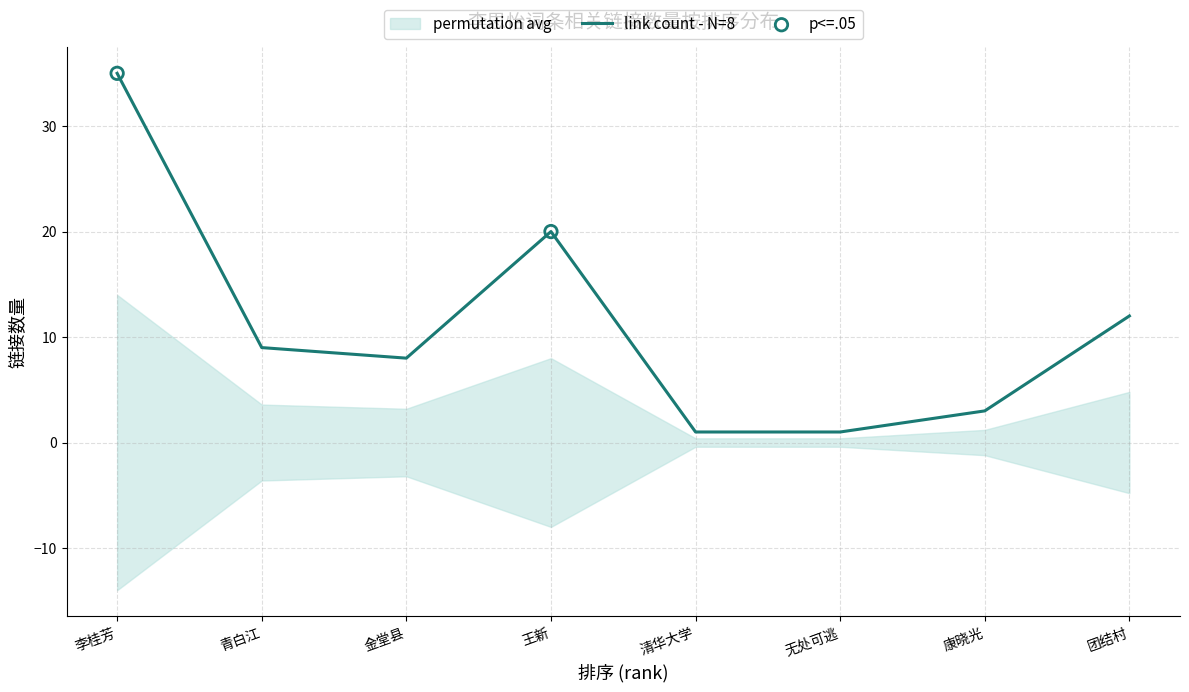

What is the change in value from 王新 to 团结村?

-8